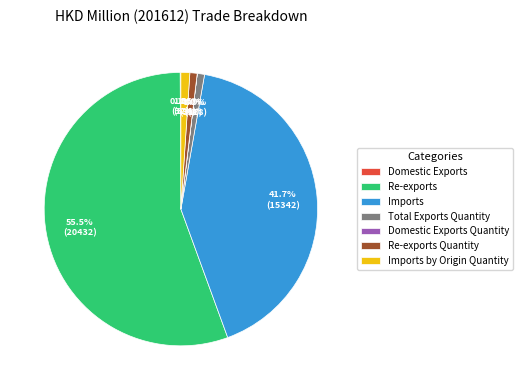

Is there a majority slice in this chart?

Yes